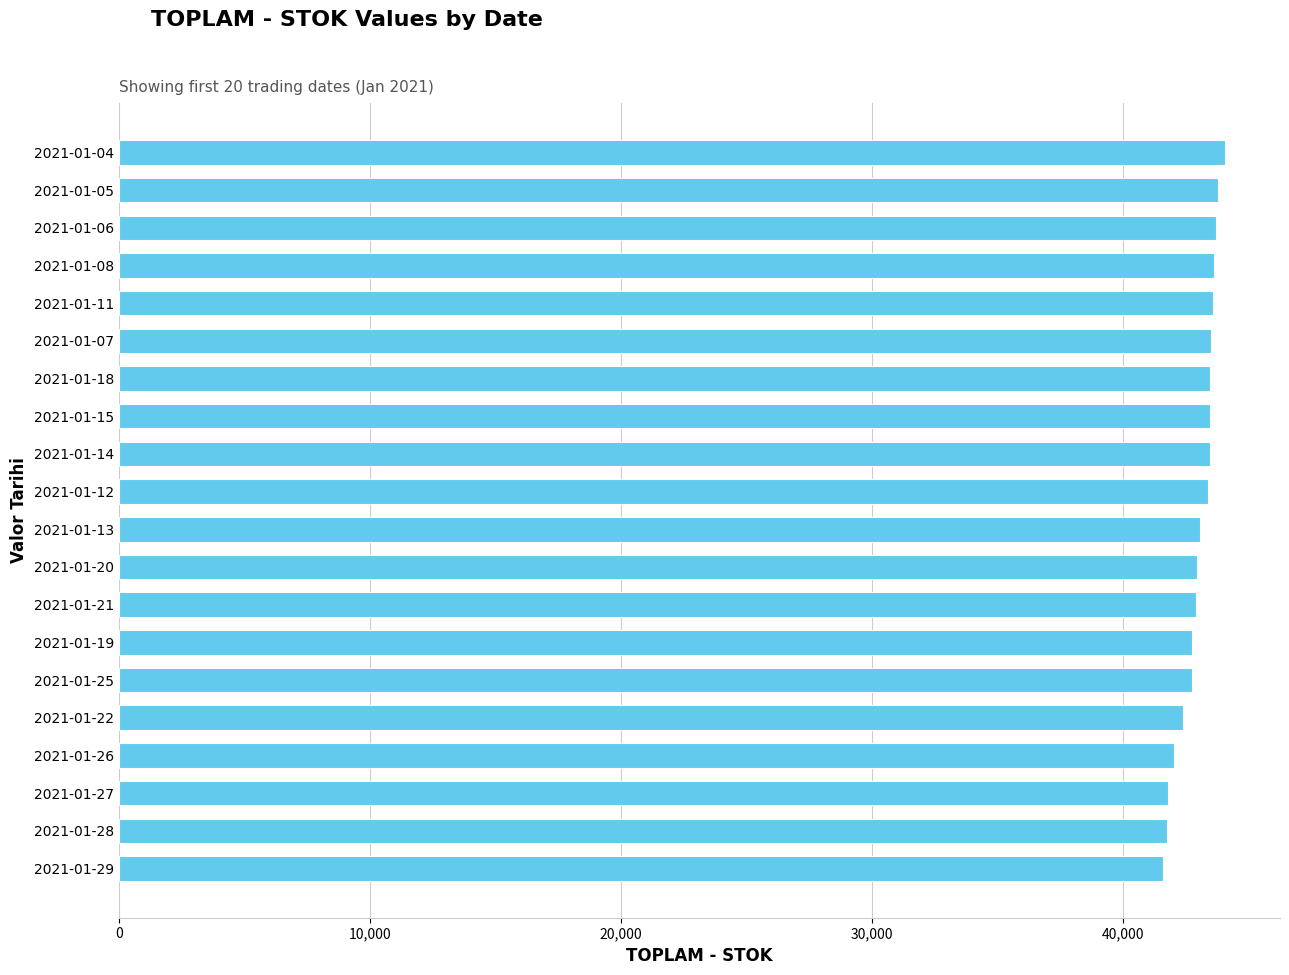

What is the difference between the maximum and minimum values?

2449